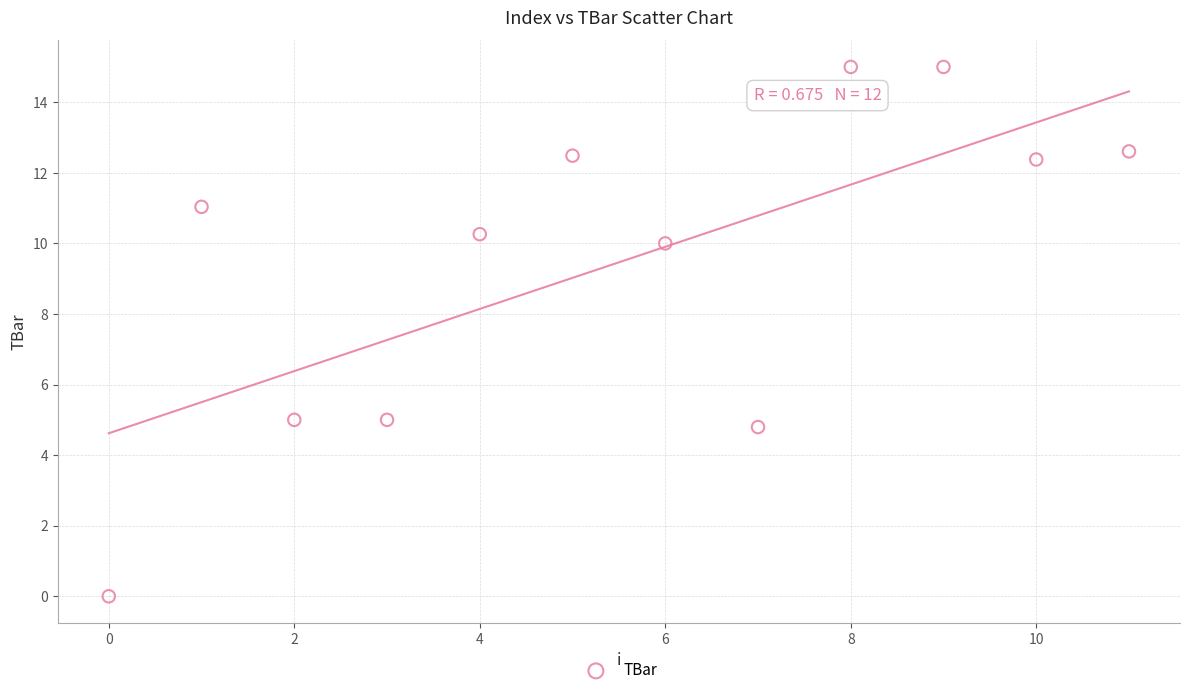

What is the range of Y values (max minus min)?

15.0